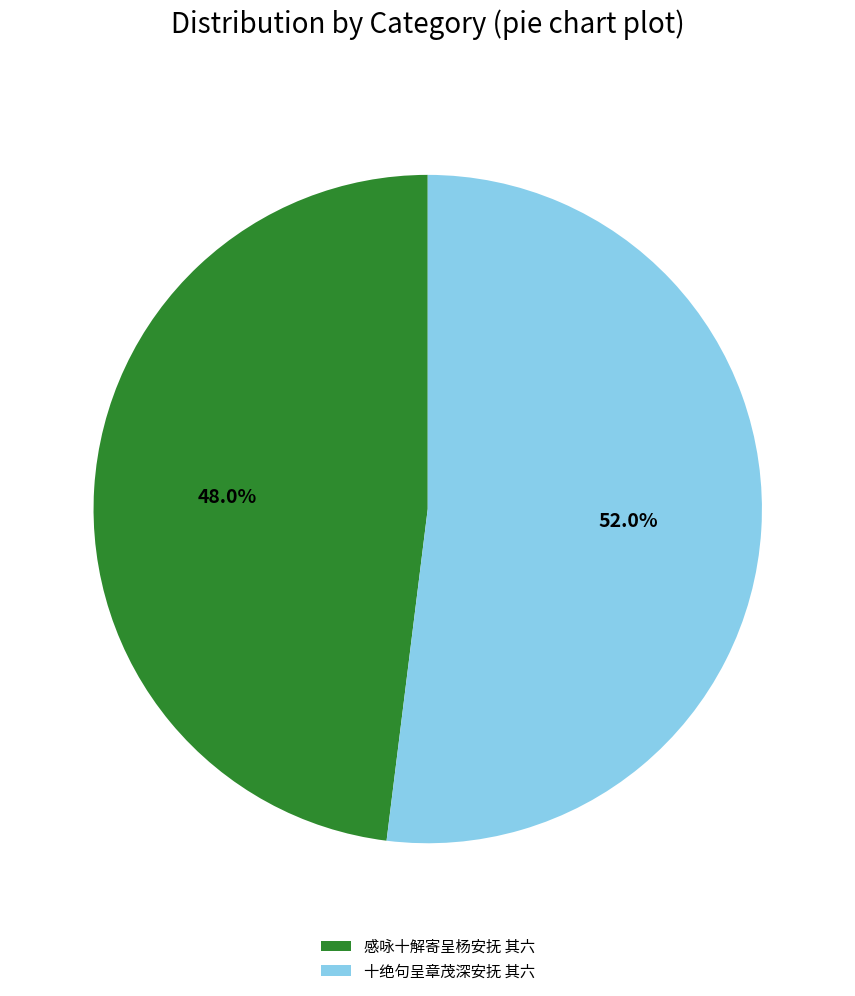

To the nearest percent, what percentage of the pie is 感咏十解寄呈杨安抚 其六?

48%